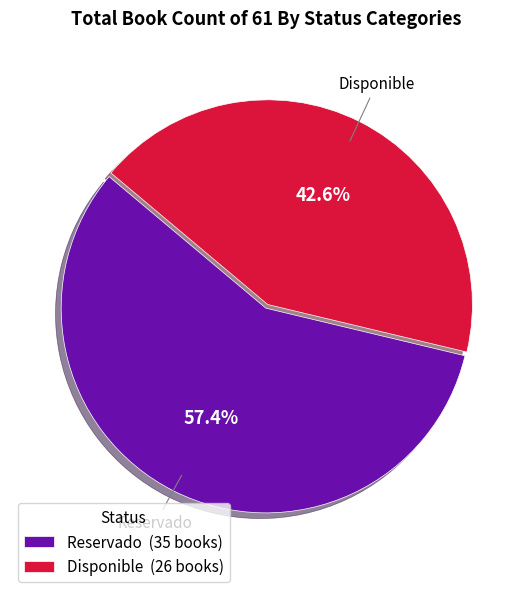

The Reservado slice represents 68% of the pie. True or false?

False